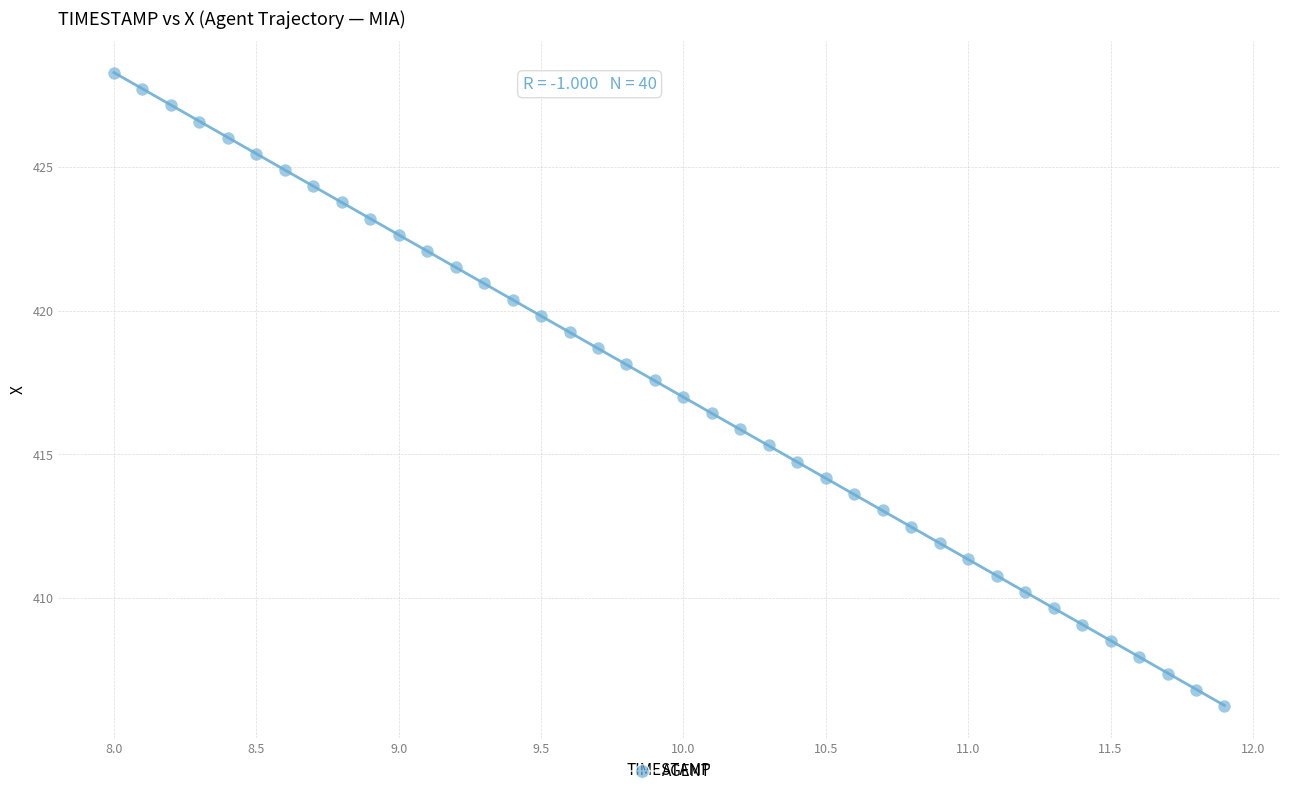

What is the range of X values (max minus min)?

3.9